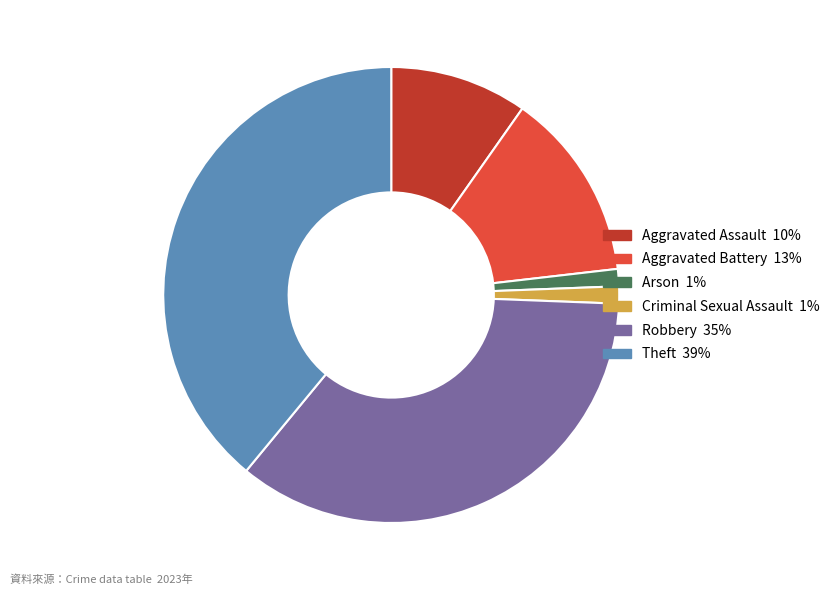

Which category has the biggest portion of the pie?

Theft